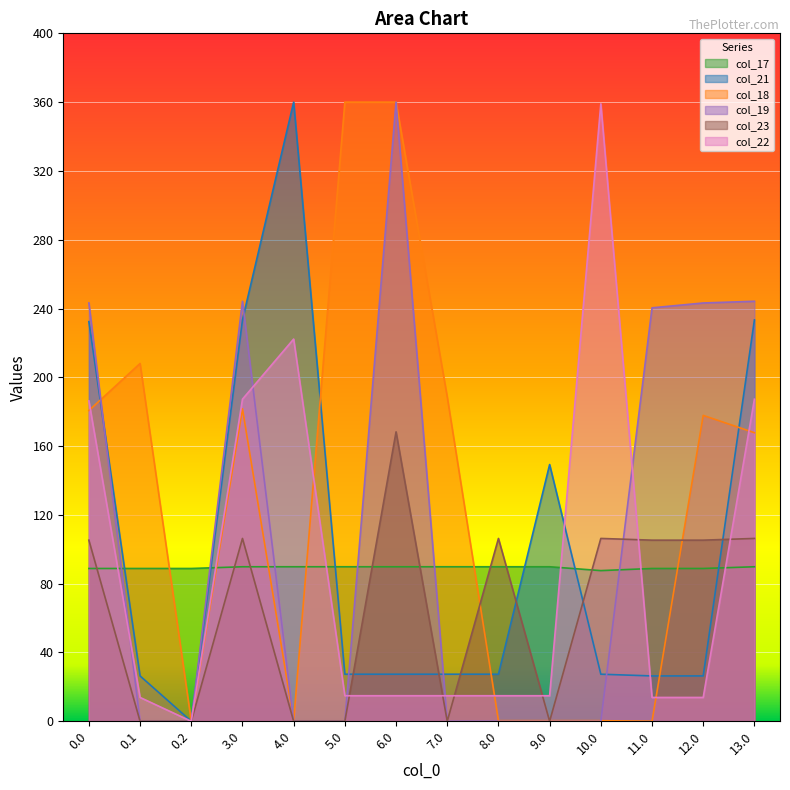

What is the label of the 8th point from the left?

7.0